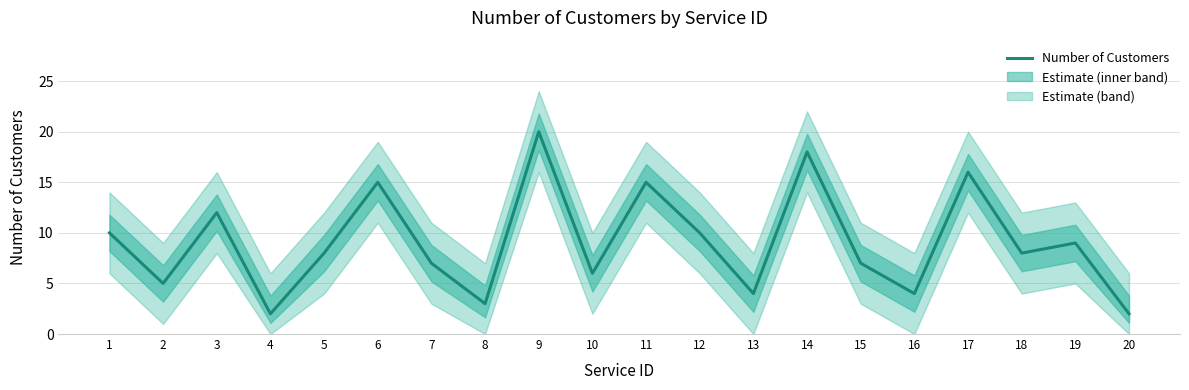

What is the sum of the values at 18 and 15?

15